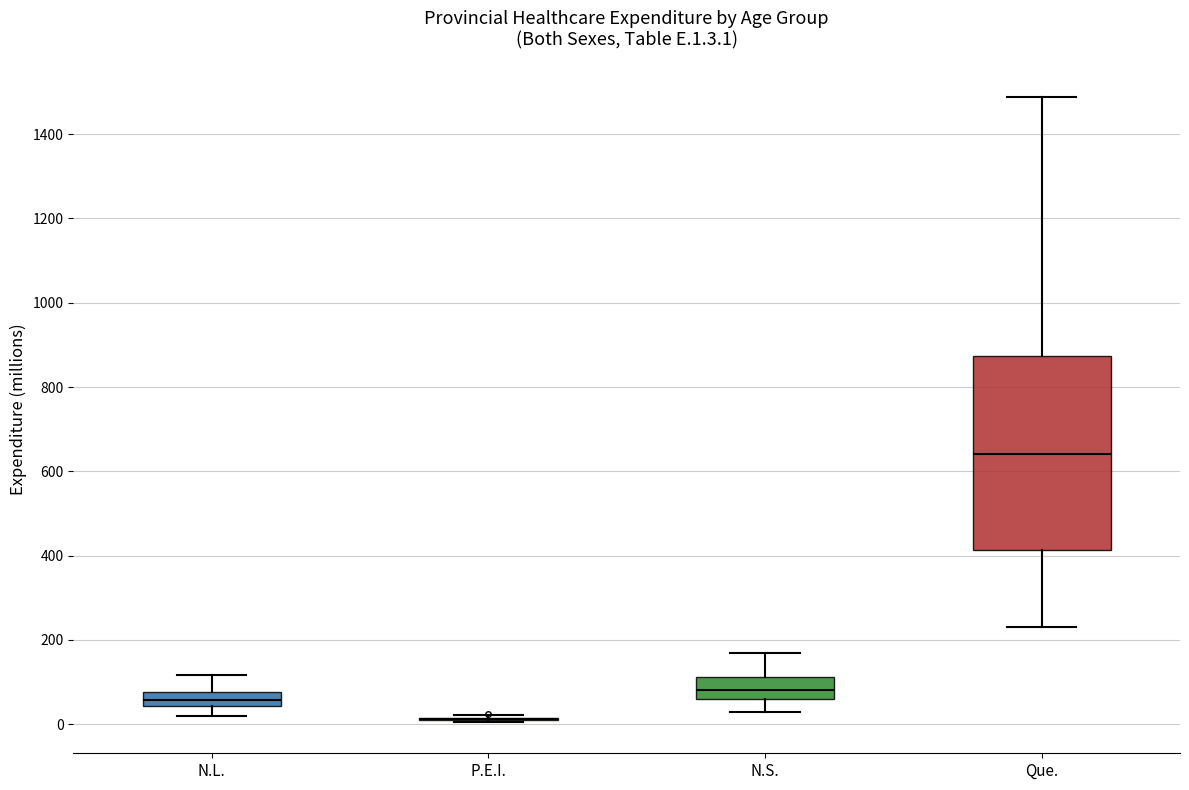

Reading left to right, read every box against the y-axis: the position of its median line, the range the box covers, and the ends of its whiskers. The values are not printed on the chart, so give them approximately, as read against the axis.

N.L.: median 60, box 40 to 80, whiskers 20 to 120
P.E.I.: box collapsed to a line at 20, whiskers 0 to 20
N.S.: median 80, box 60 to 120, whiskers 20 to 160
Que.: median 640, box 420 to 880, whiskers 220 to 1480